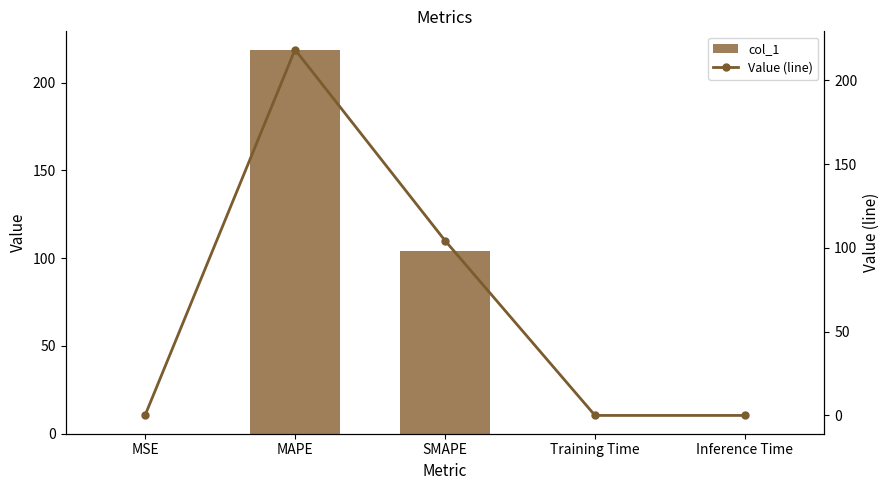

The value of col_1 at MAPE is 218.4. True or false?

True